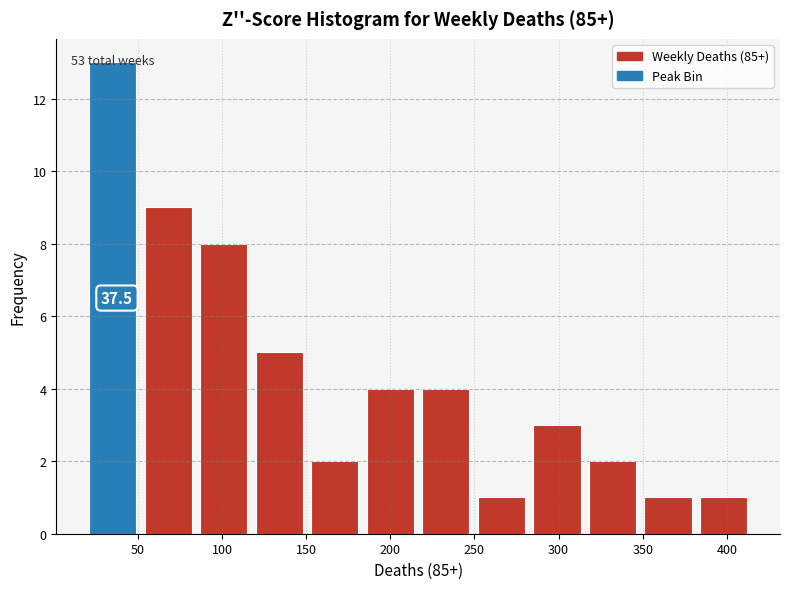

Which range on the x-axis has the tallest bar?

21 to 54